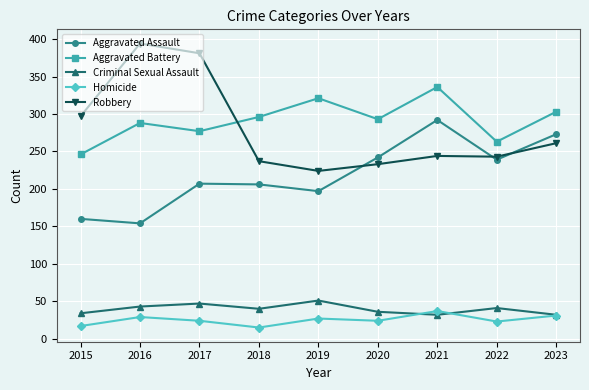

What are all the series names shown in the legend?

Aggravated Assault, Aggravated Battery, Criminal Sexual Assault, Homicide, Robbery